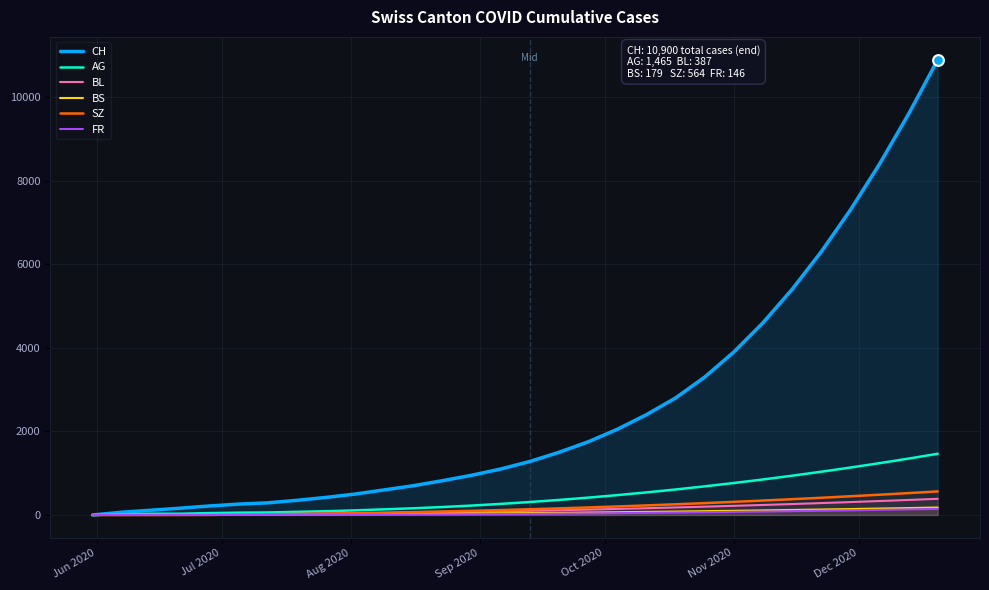

Which series has the largest total across all categories?

CH